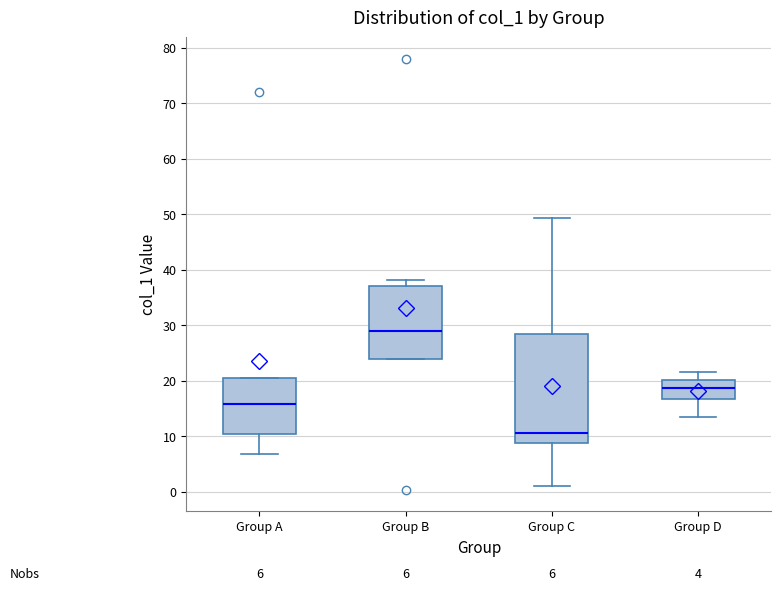

Which box has the lowest median line?

Group C